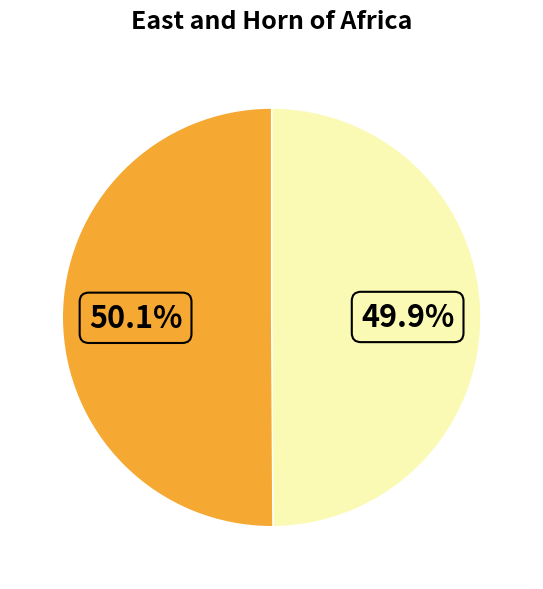

Is there a majority slice in this chart?

Yes